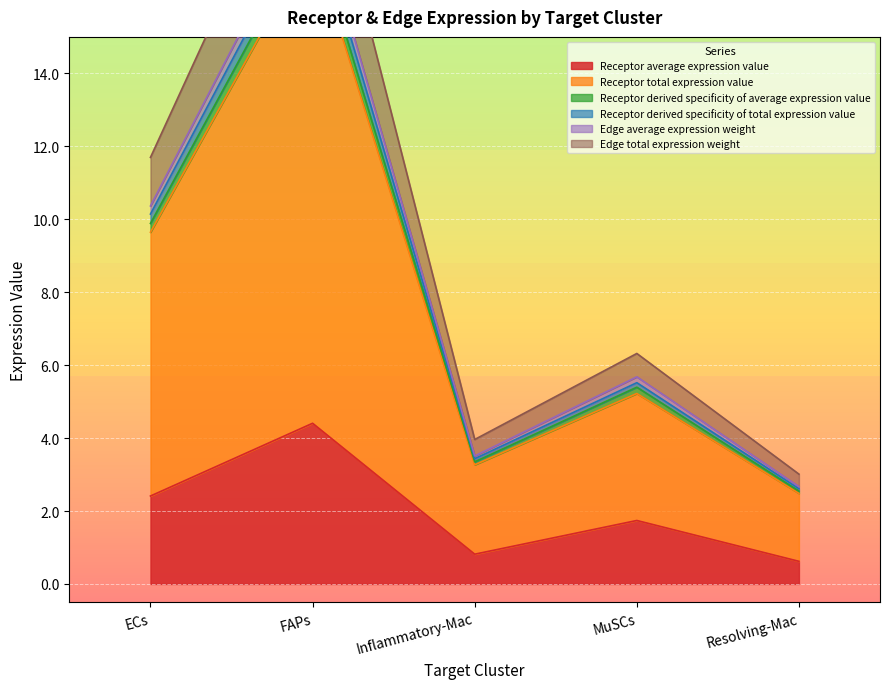

True or false: Receptor total expression value and Edge average expression weight intersect in this chart.

False